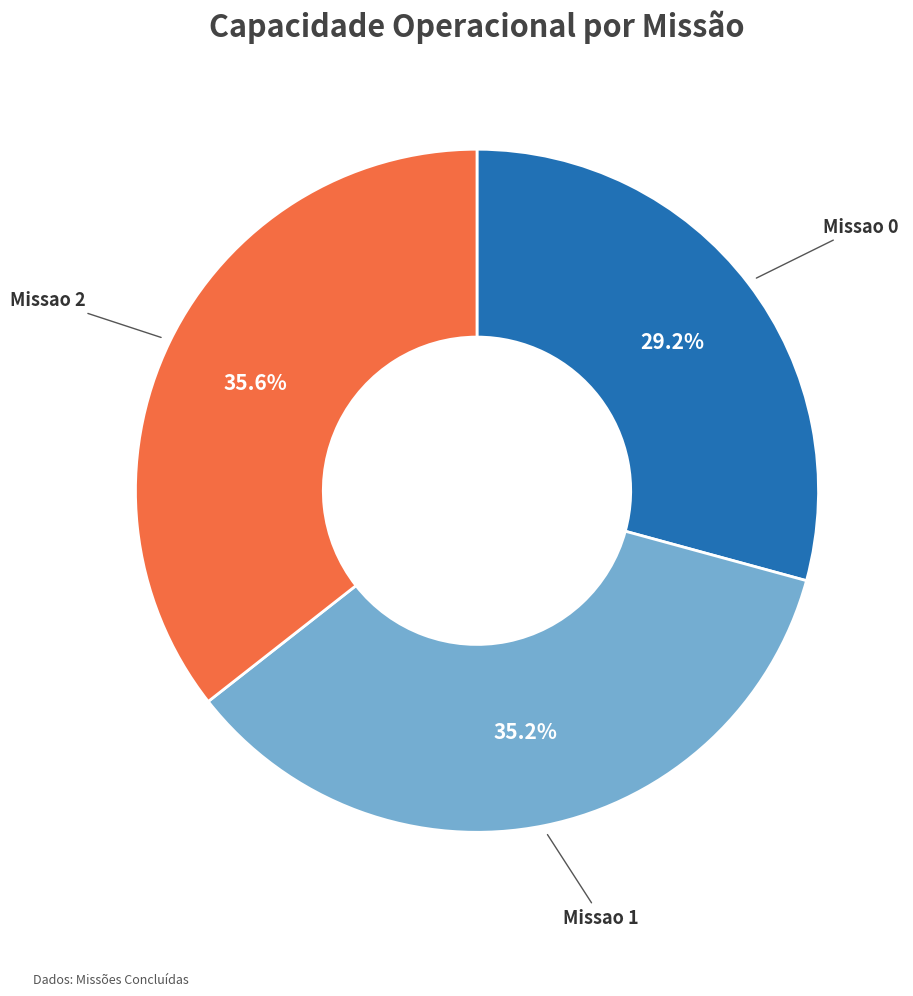

Is there any slice that represents more than half of the pie?

No